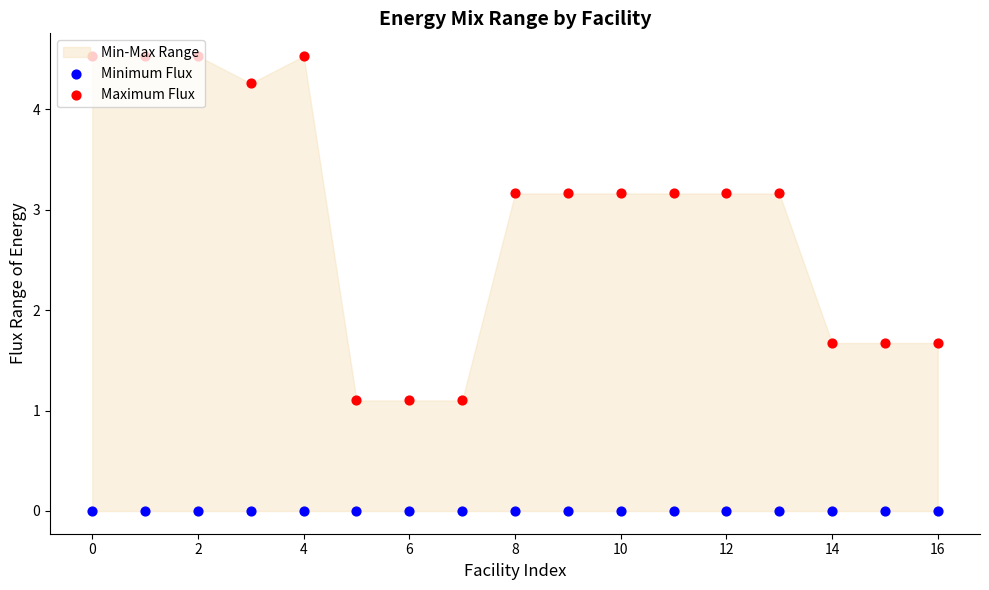

Which series reaches the minimum Y coordinate?

Minimum Flux